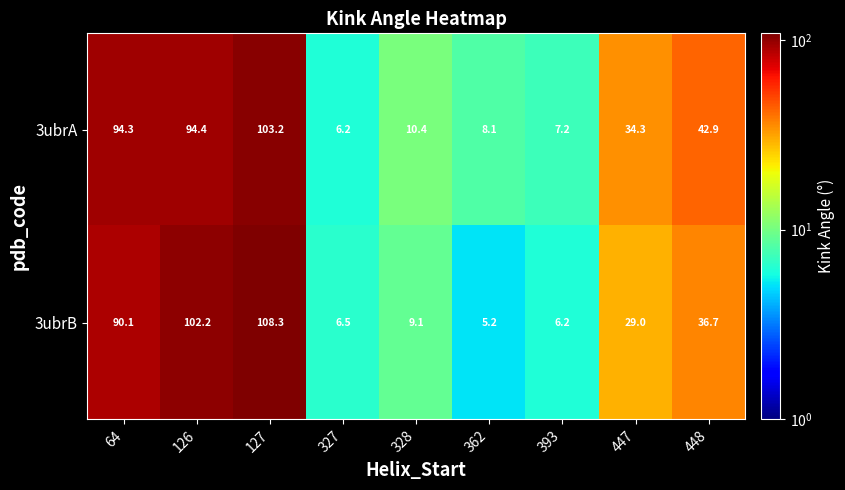

List the series in order of their overall mean, highest first.

3ubrA, 3ubrB